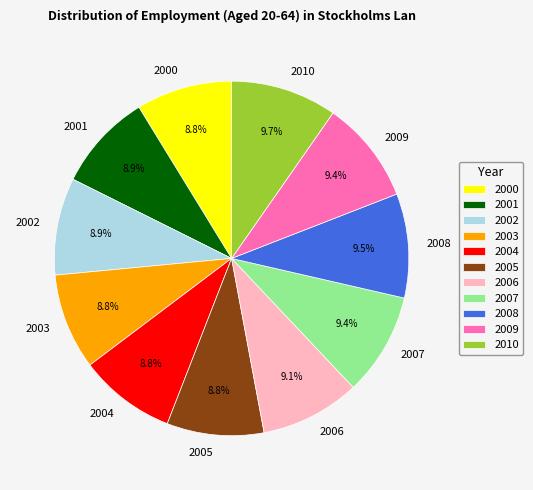

What percentage is NOT represented by 2000?

91.2%